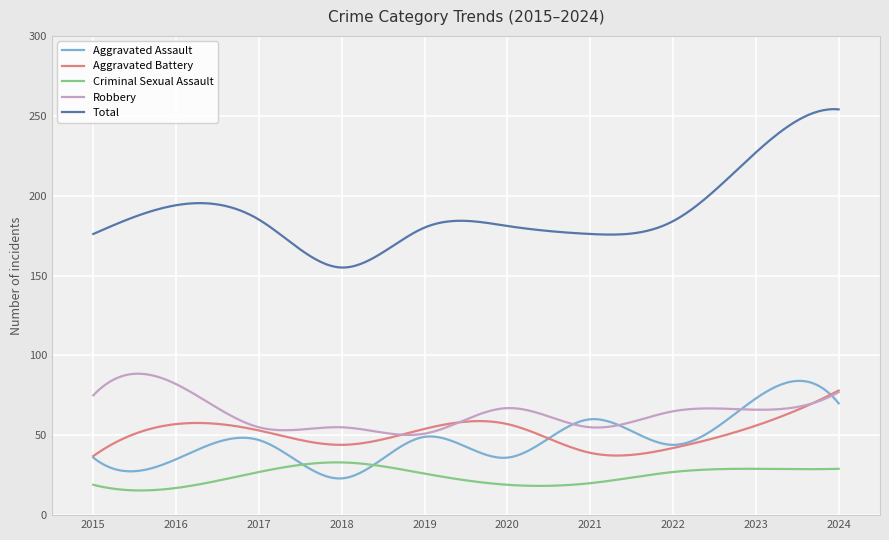

What are all the series names shown in the legend?

Aggravated Assault, Aggravated Battery, Criminal Sexual Assault, Robbery, Total